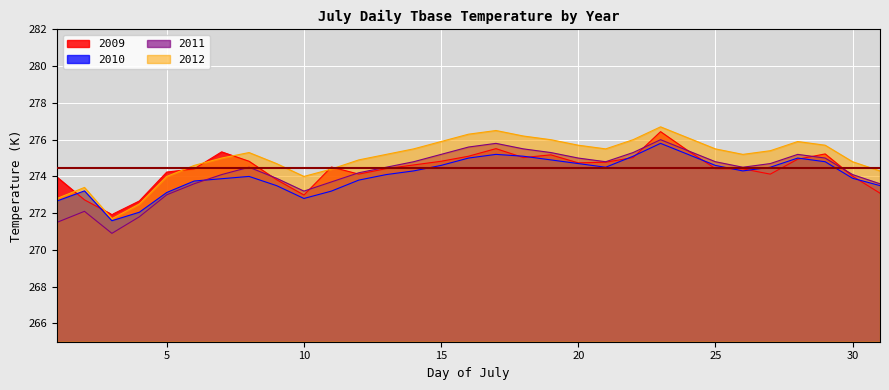

List the labels in order of 2012 value, largest first.

23, 17, 16, 18, 24, 19, 22, 15, 28, 20, 29, 14, 21, 25, 27, 8, 13, 26, 7, 12, 30, 9, 6, 11, 31, 5, 10, 2, 1, 4, 3